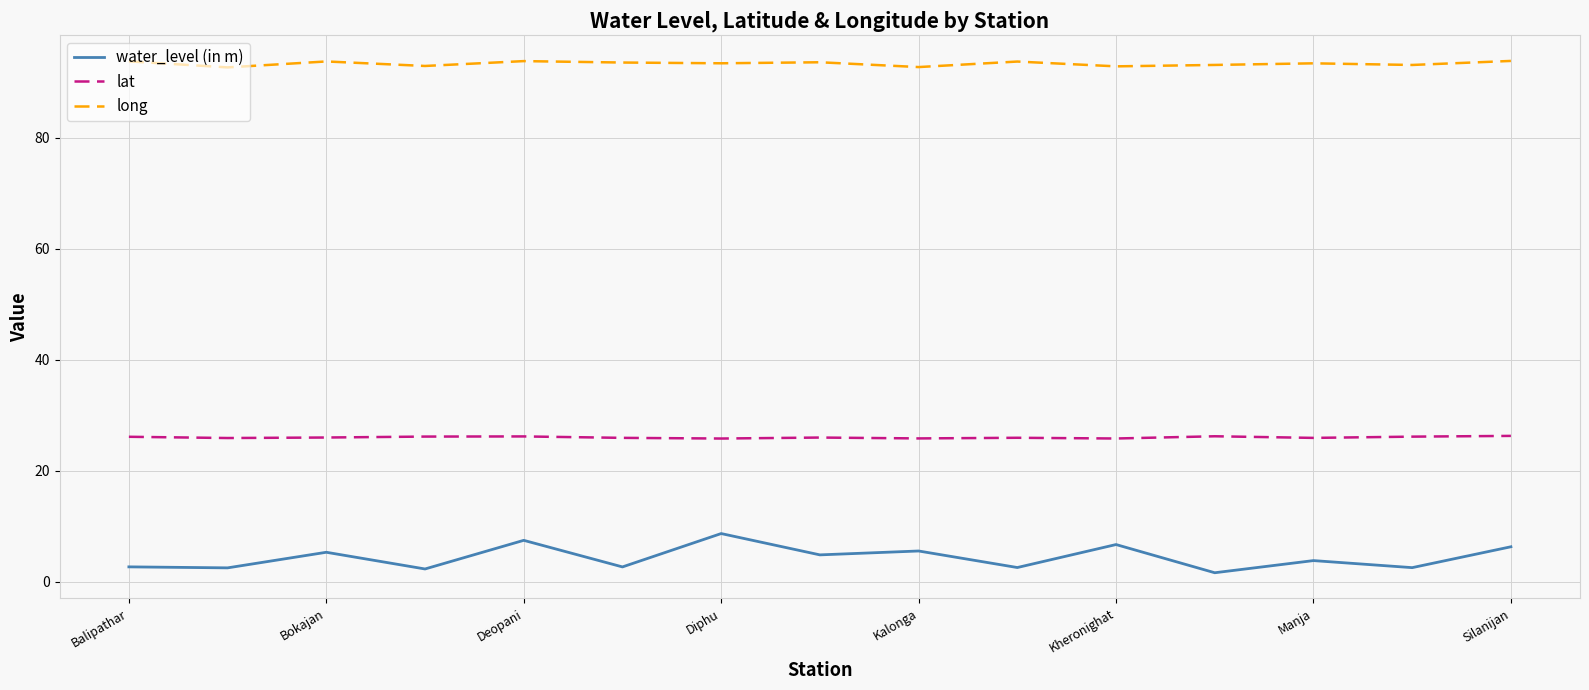

At how many categories does at least one series exceed 40?

15